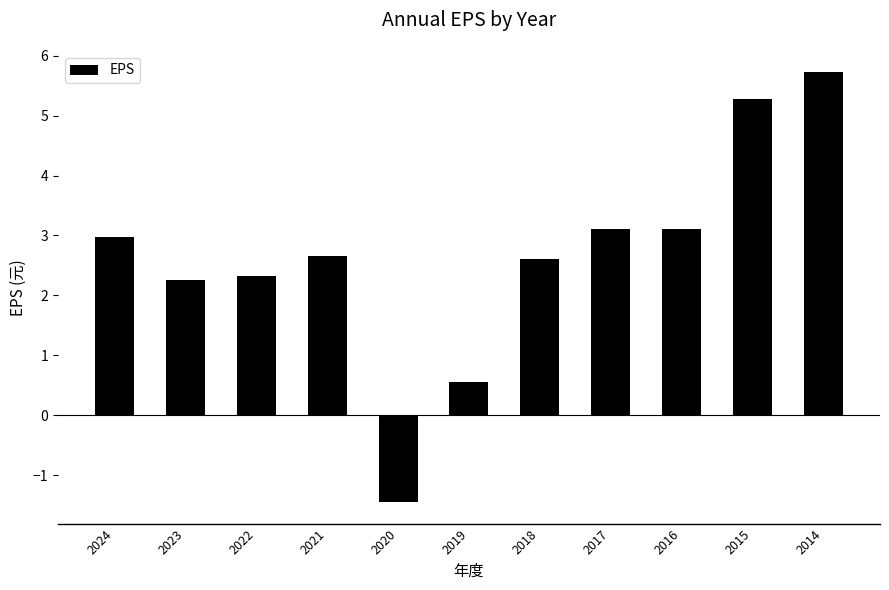

Which has a higher value, 2023 or 2018?

2018